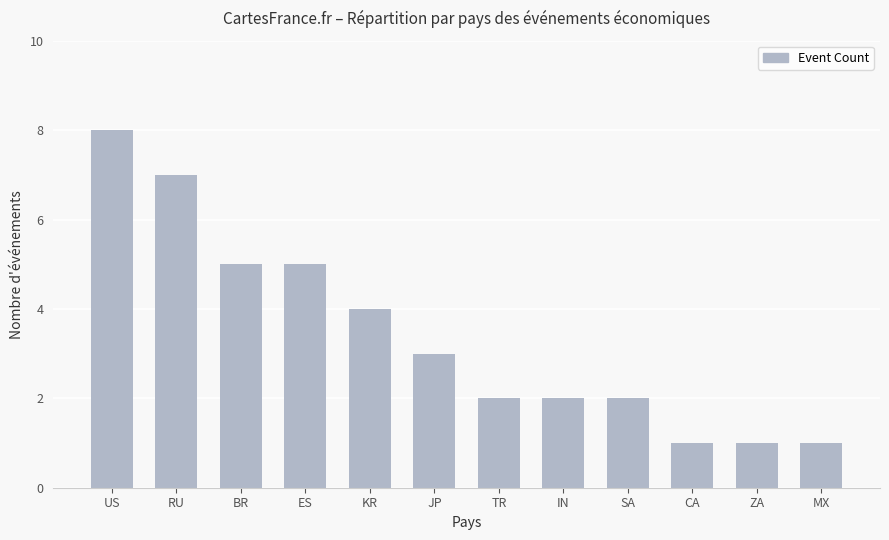

What is the difference between the maximum and minimum values?

7